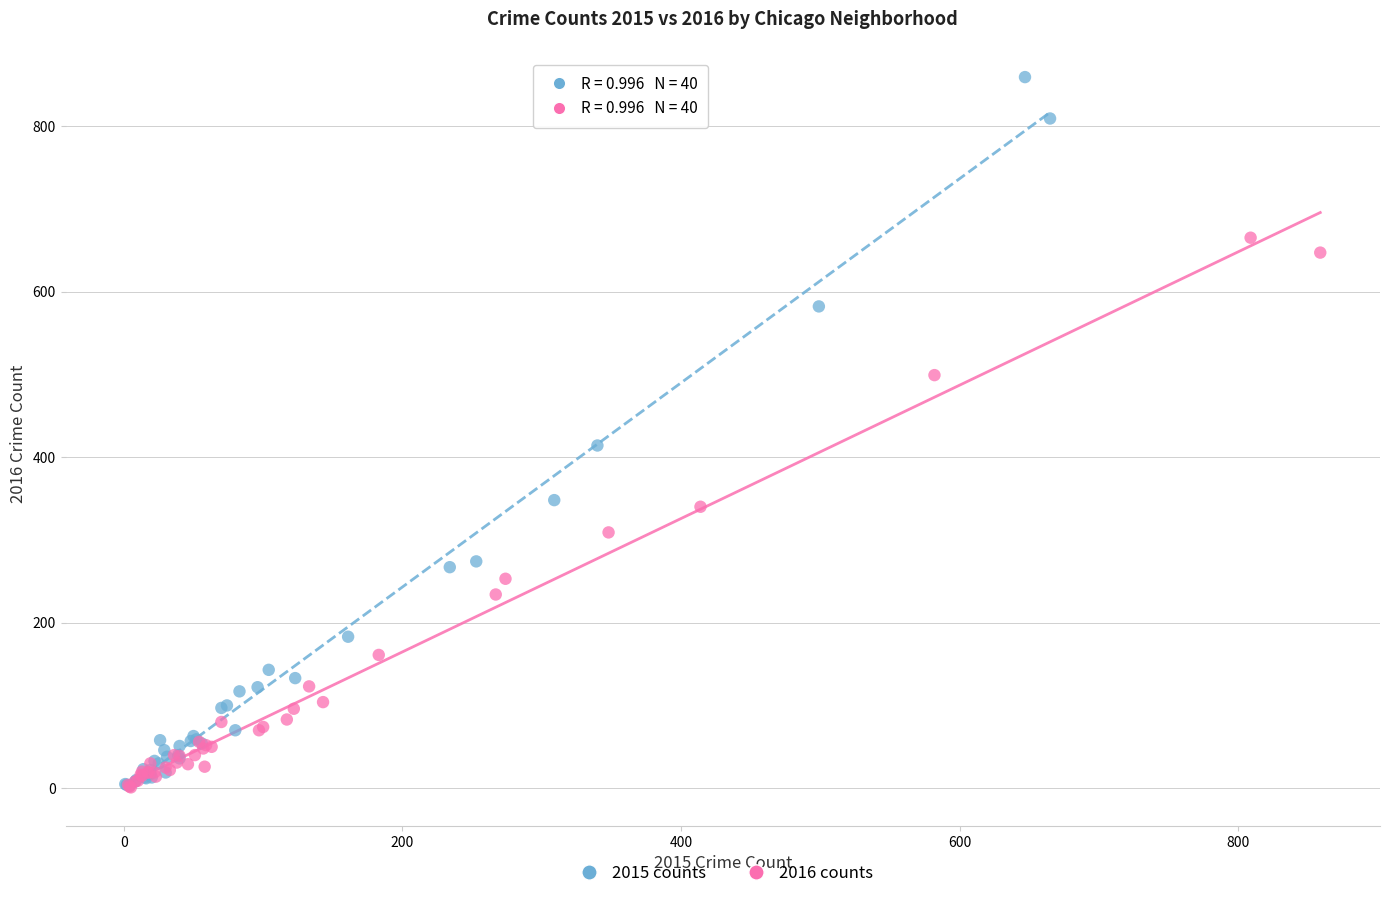

What are all the series names shown in the legend?

2015 counts, 2016 counts